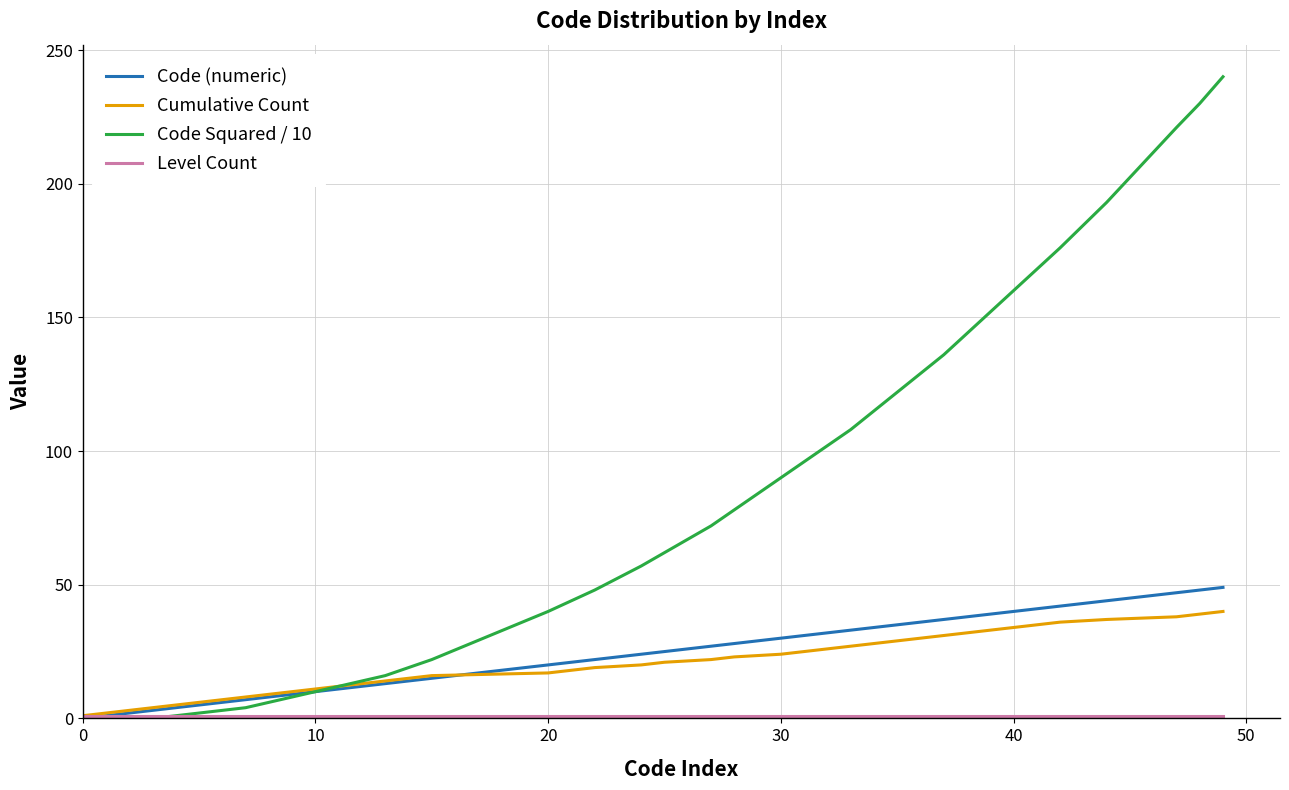

What is the greatest value displayed?

240